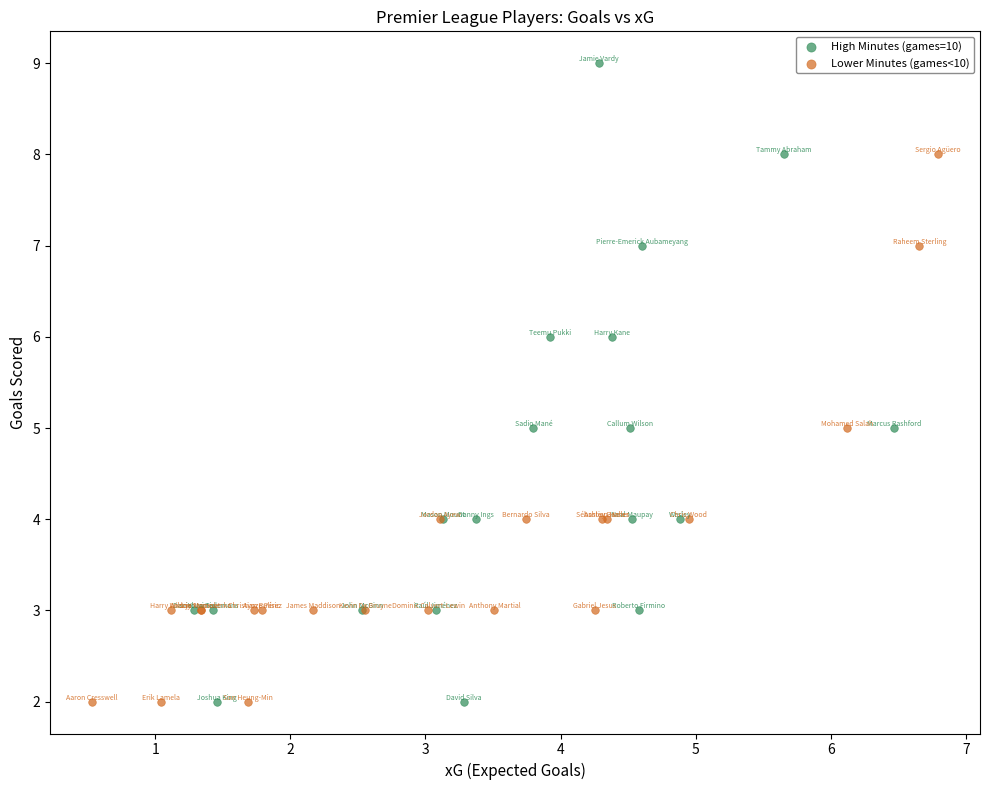

Which series reaches the maximum Y coordinate?

High Minutes (games=10)